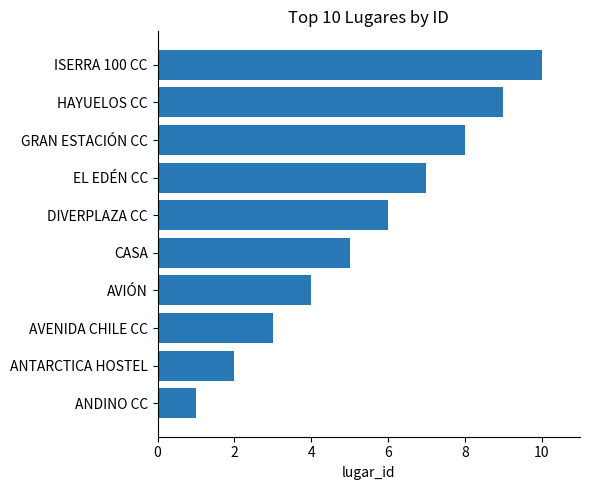

Approximately how many times larger is the value at AVENIDA CHILE CC compared to ISERRA 100 CC?

0.3